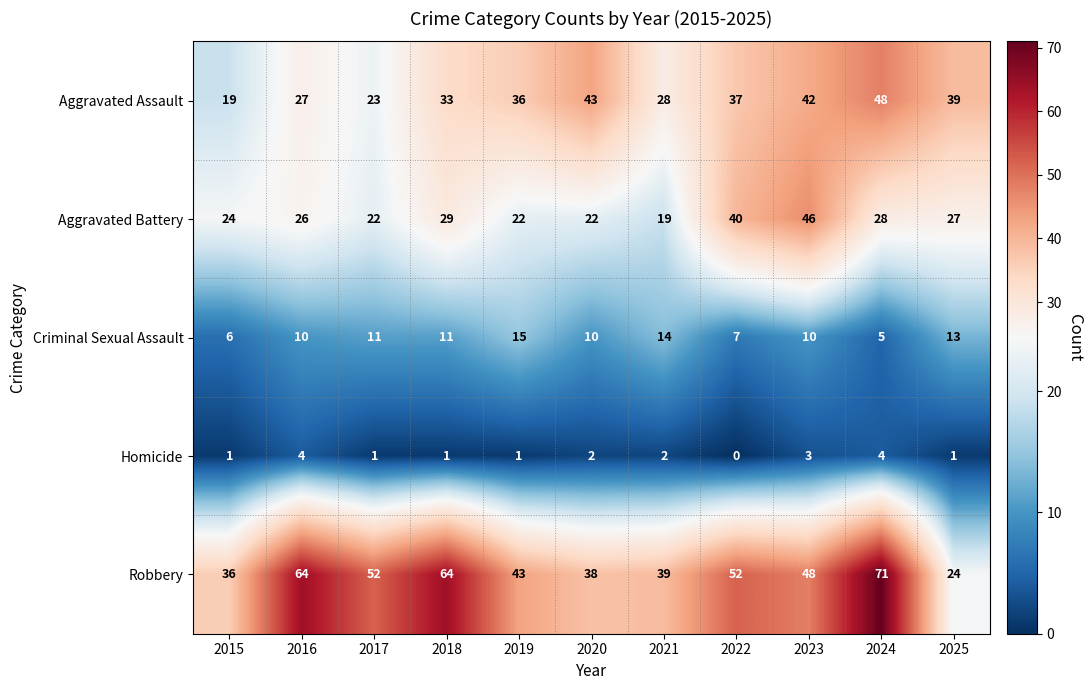

What is the approximate value of Robbery at 2017?

52